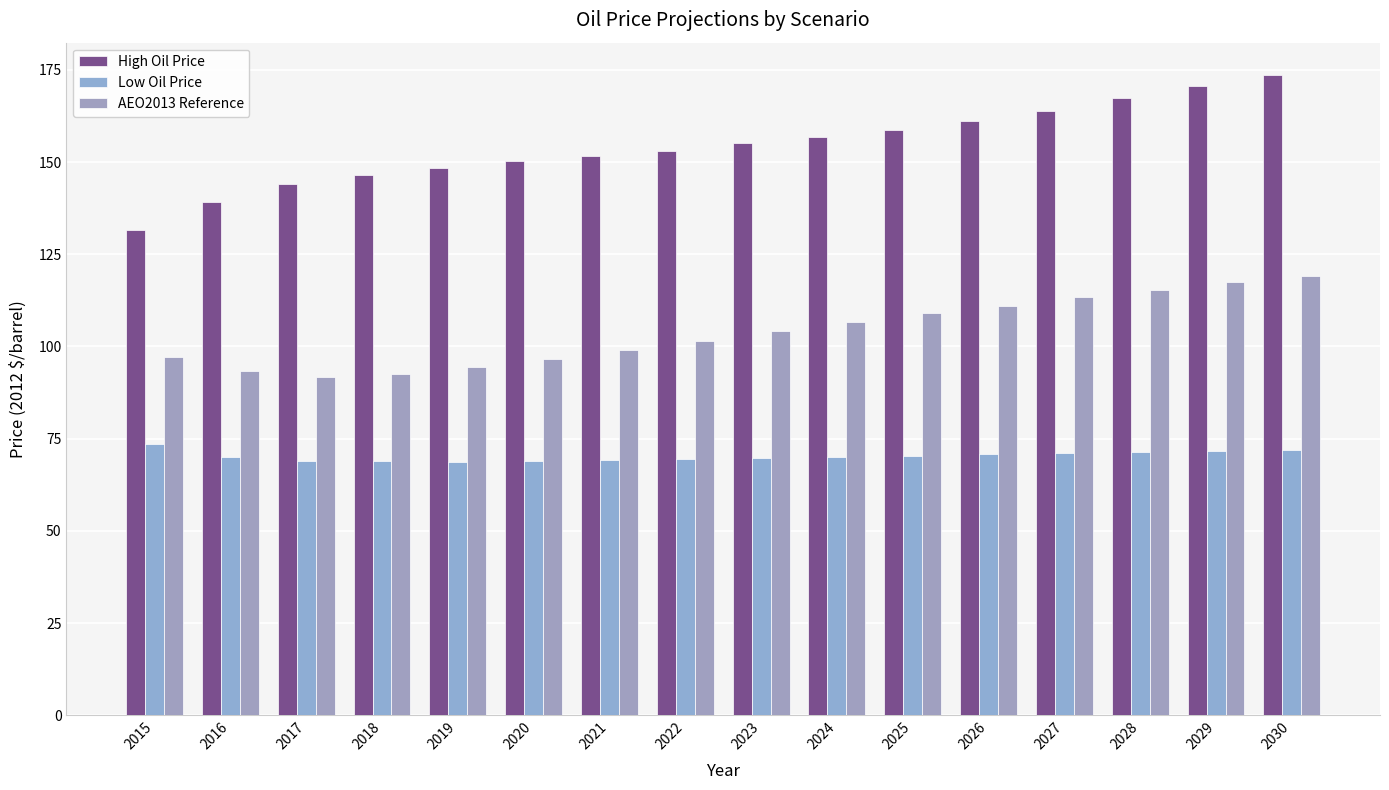

How many distinct data groups are displayed?

3